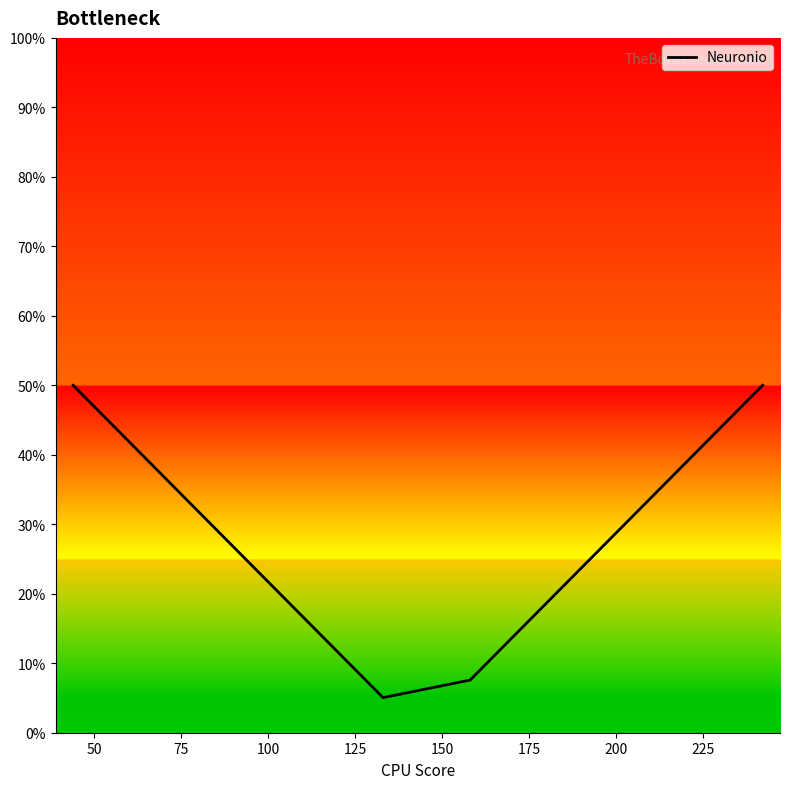

What is the difference between the maximum and minimum values?

44.9